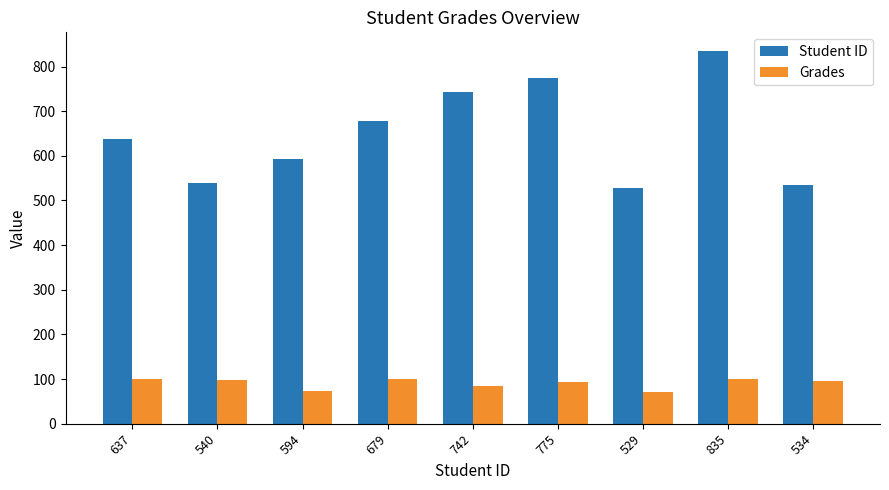

List the series in order of their peak value, lowest first.

Grades, Student ID